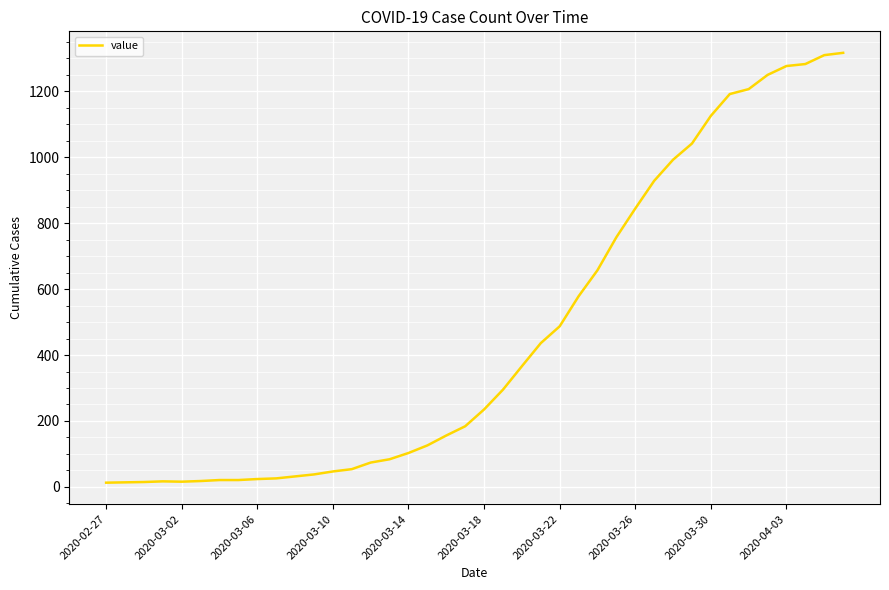

What is the smallest value displayed?

13